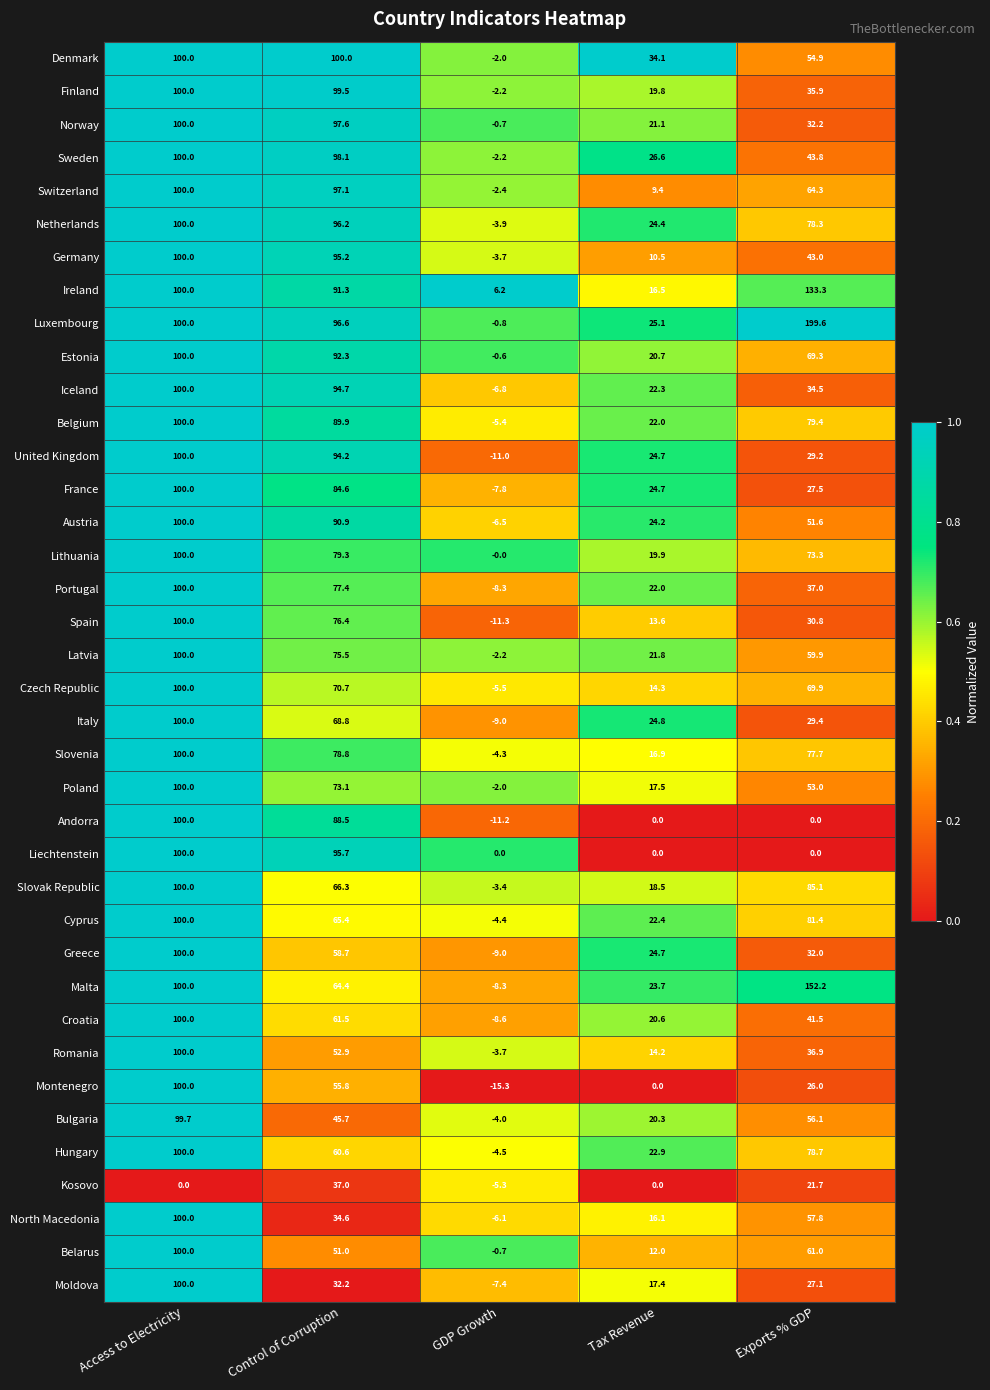

What is the spread (max minus min) of values at Control of Corruption?

67.8